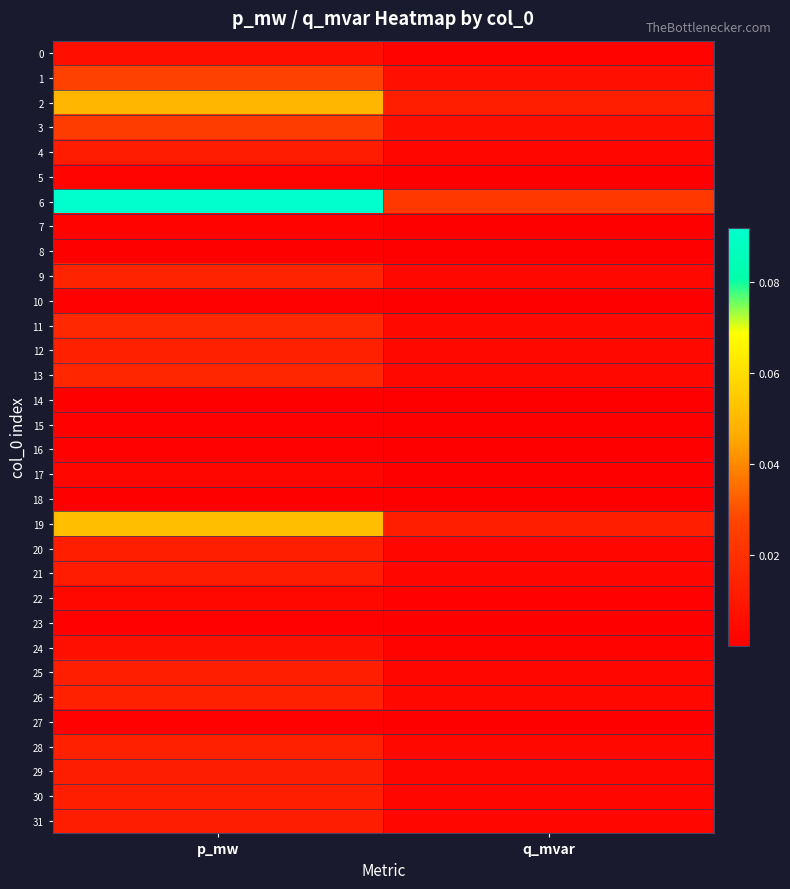

Between p_mw and q_mvar, which series saw the biggest shift?

6